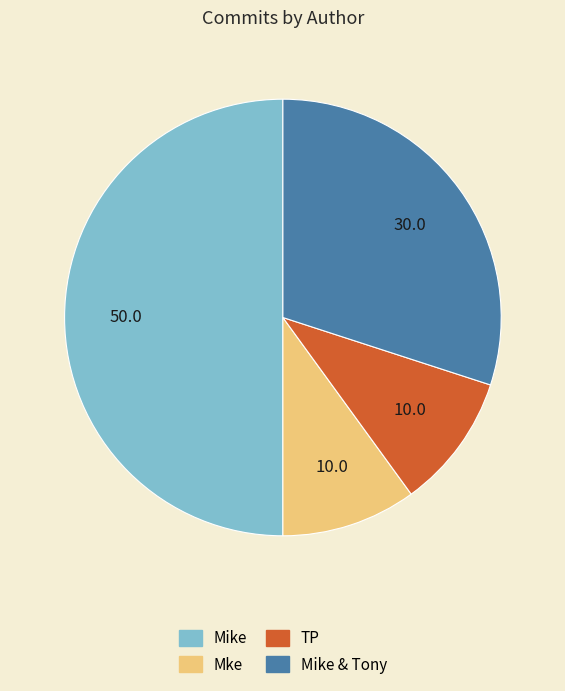

Count the number of slices in the pie.

4